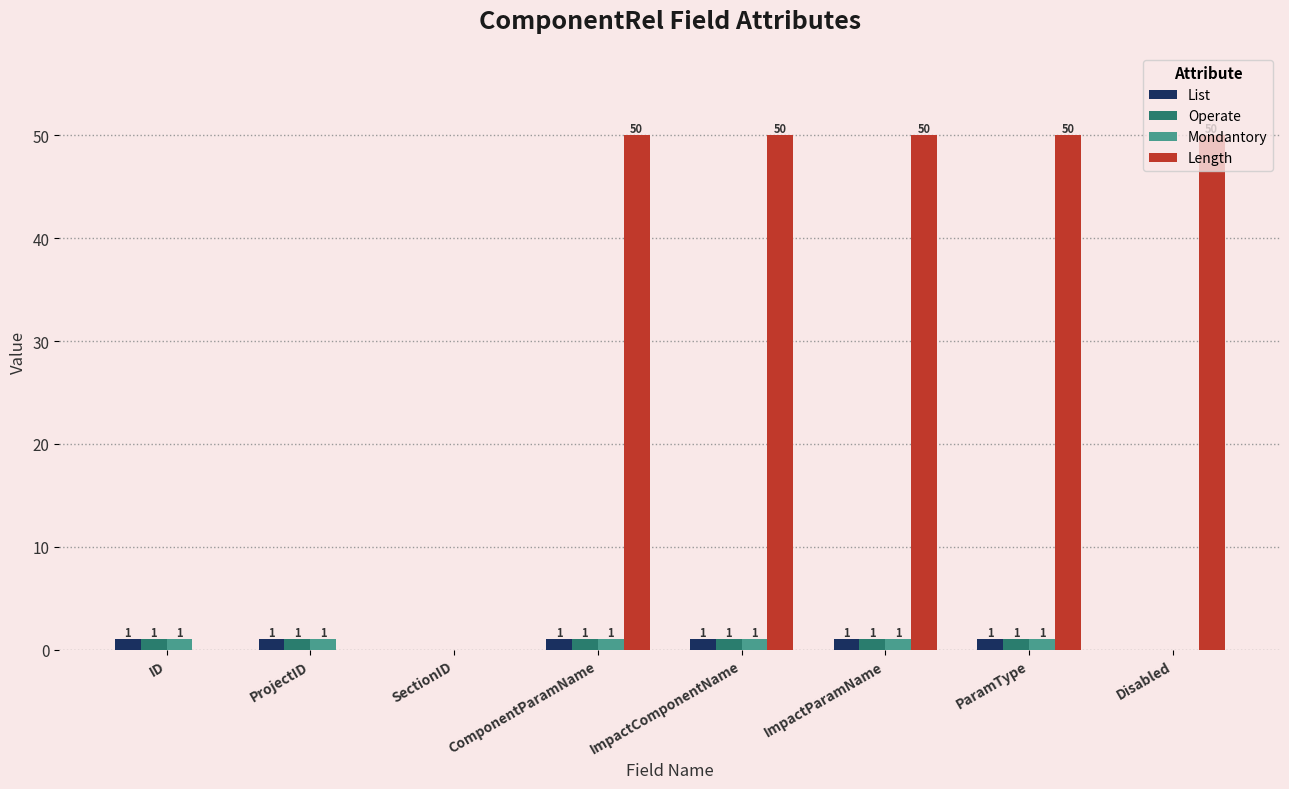

How many List values are between 1 and 2?

6